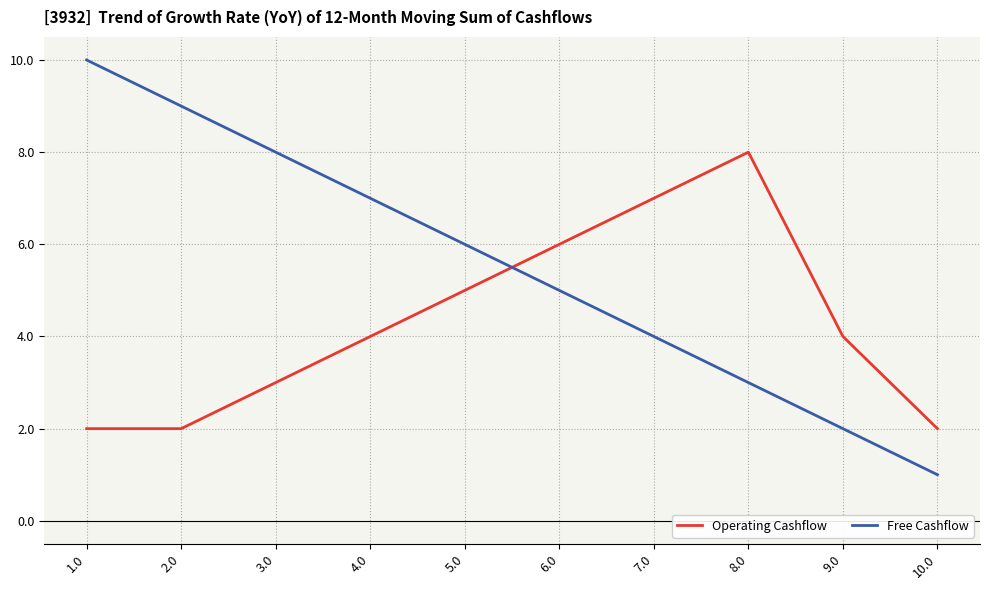

What is the difference between the maximum and minimum values in the Free Cashflow series?

9